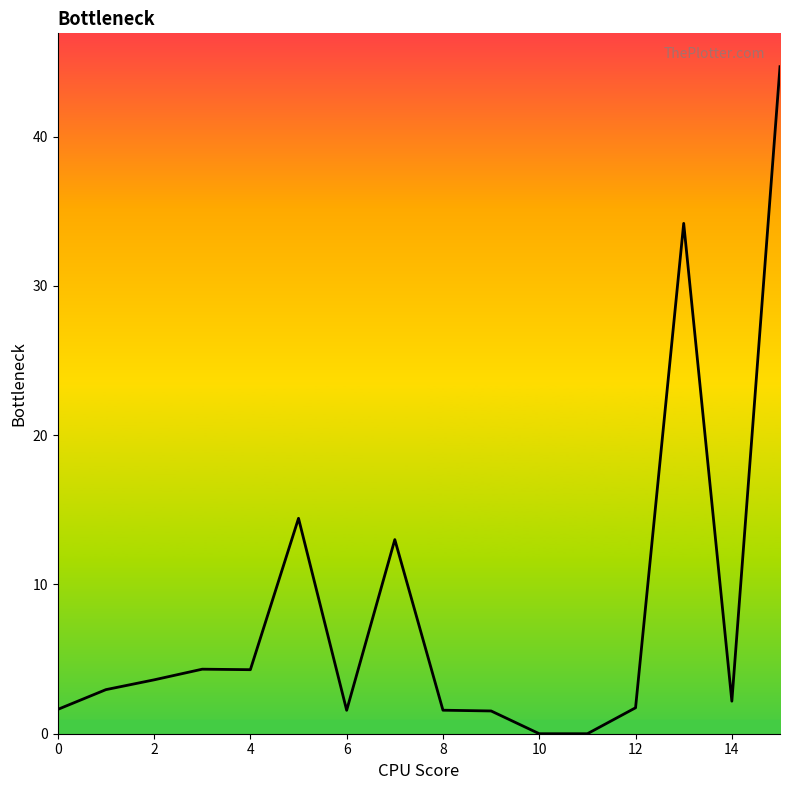

What is the greatest value displayed?

44.7